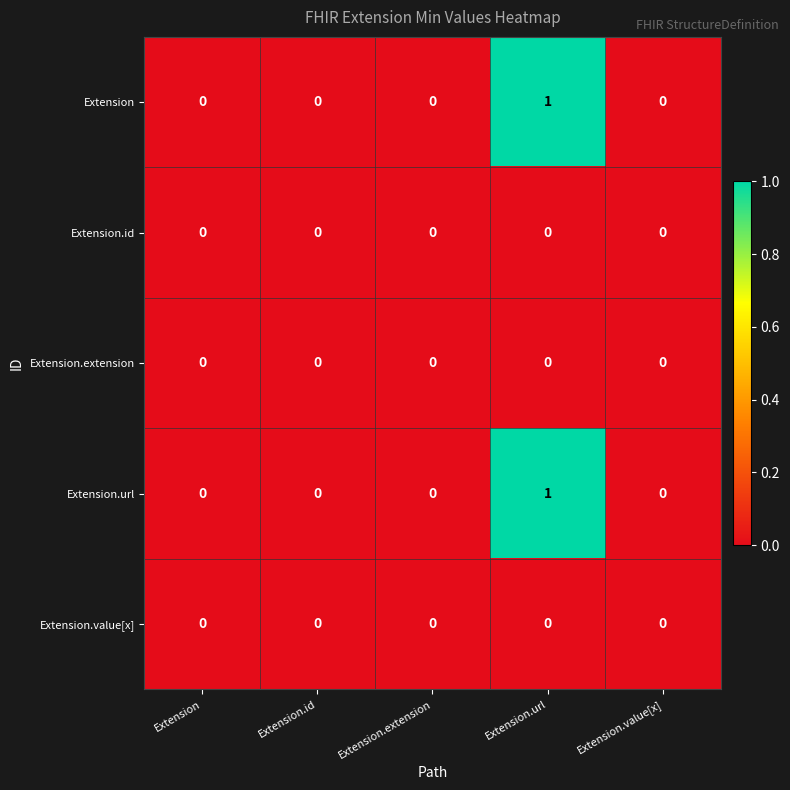

How many Extension.url values are between 0 and 1?

5